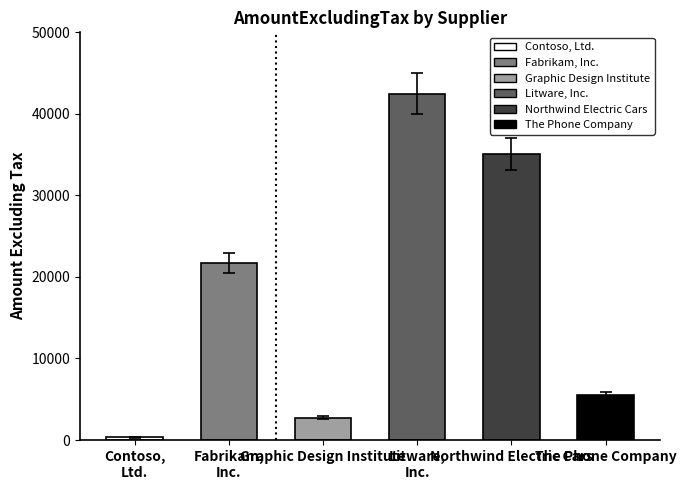

What position from the right is Graphic Design Institute?

4